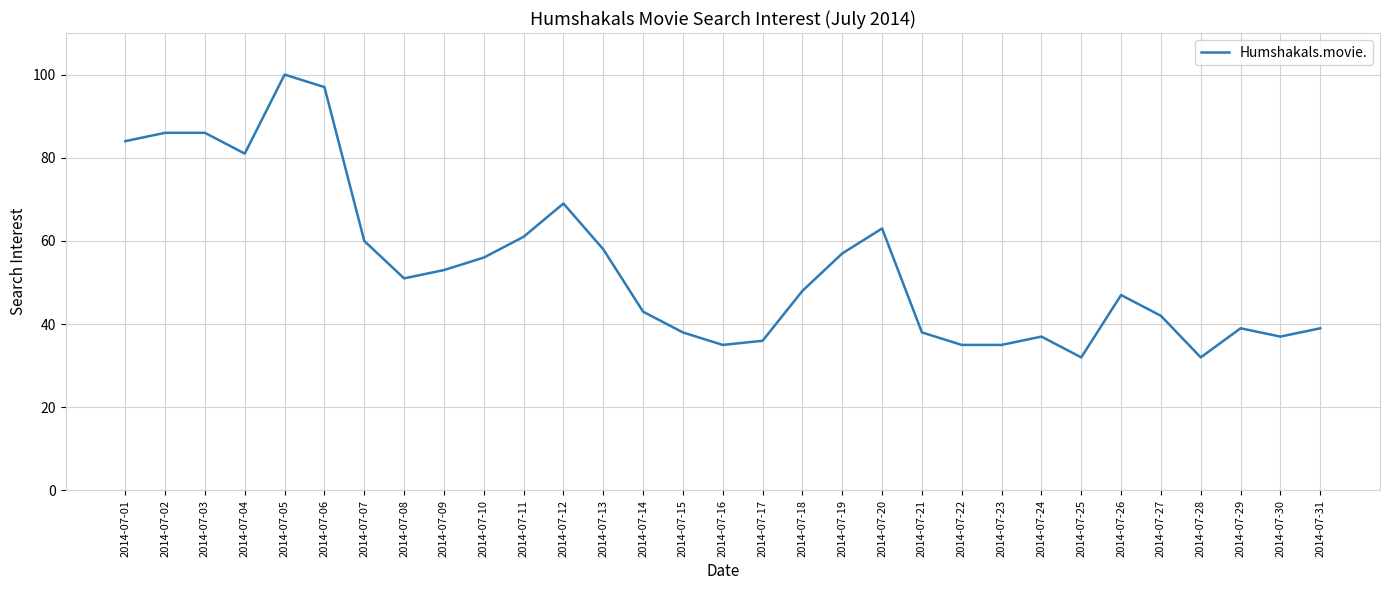

Between 2014-07-04 and 2014-07-25, which is larger?

2014-07-04